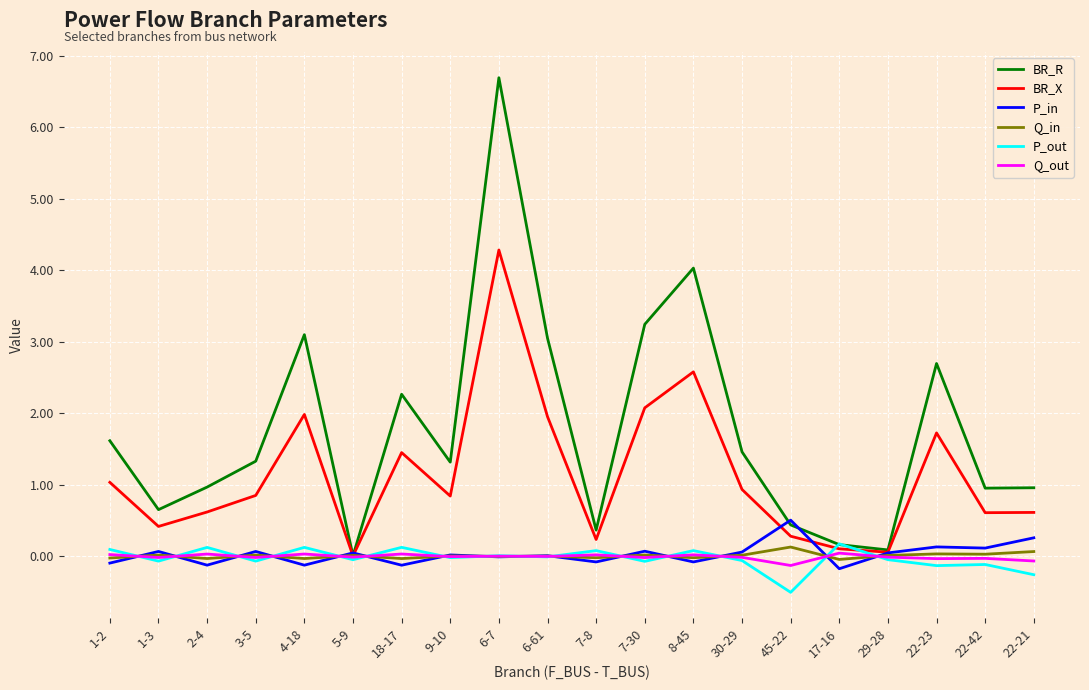

What is the greatest value displayed?

6.7